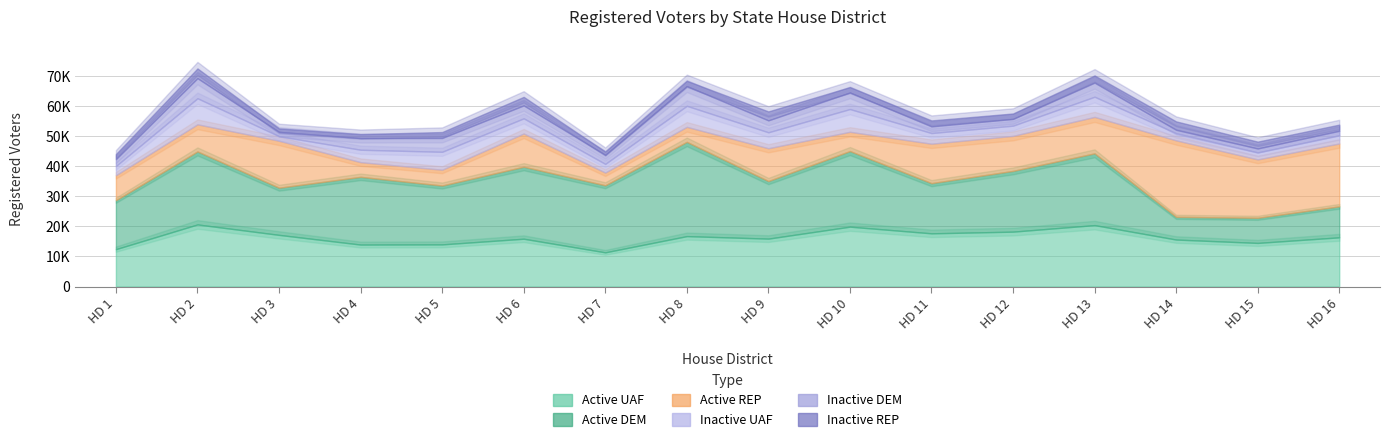

True or false: Active DEM and Inactive UAF intersect in this chart.

False